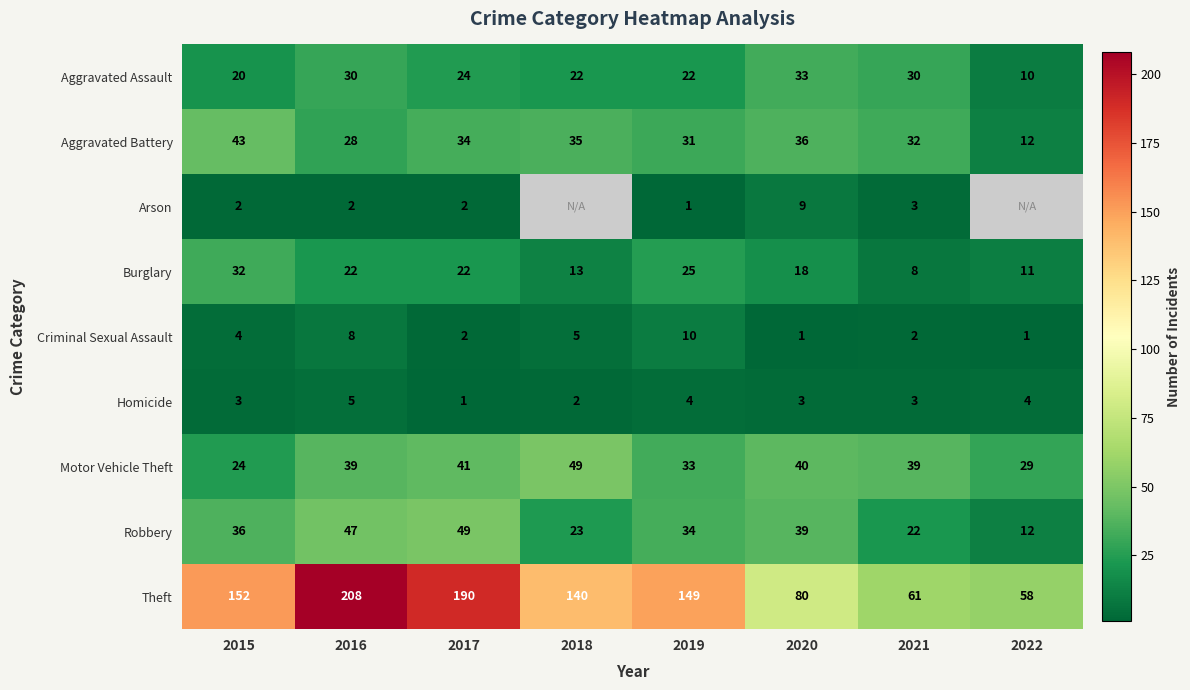

Rank the categories by Robbery value from lowest to highest.

2022, 2021, 2018, 2019, 2015, 2020, 2016, 2017